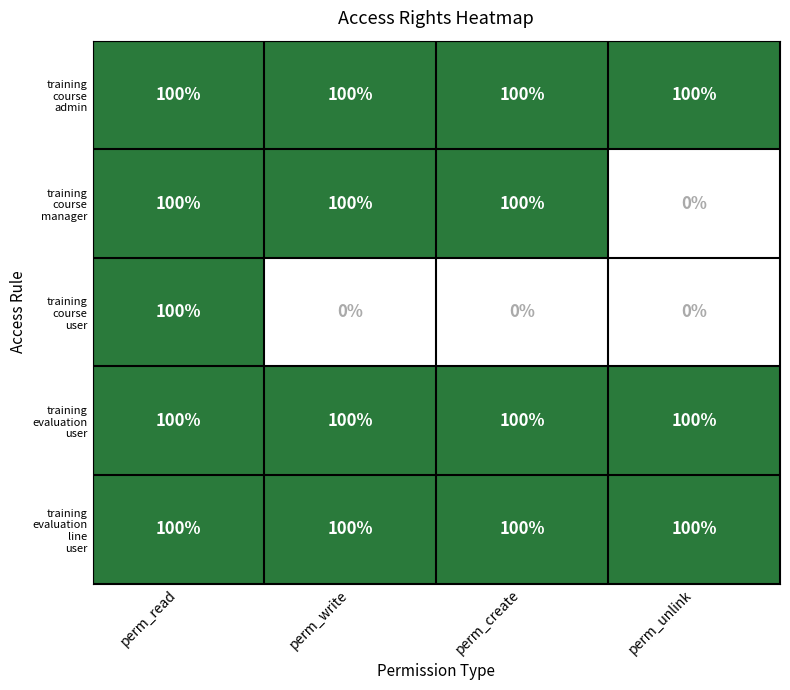

What is the total value across all series at perm_write?

400